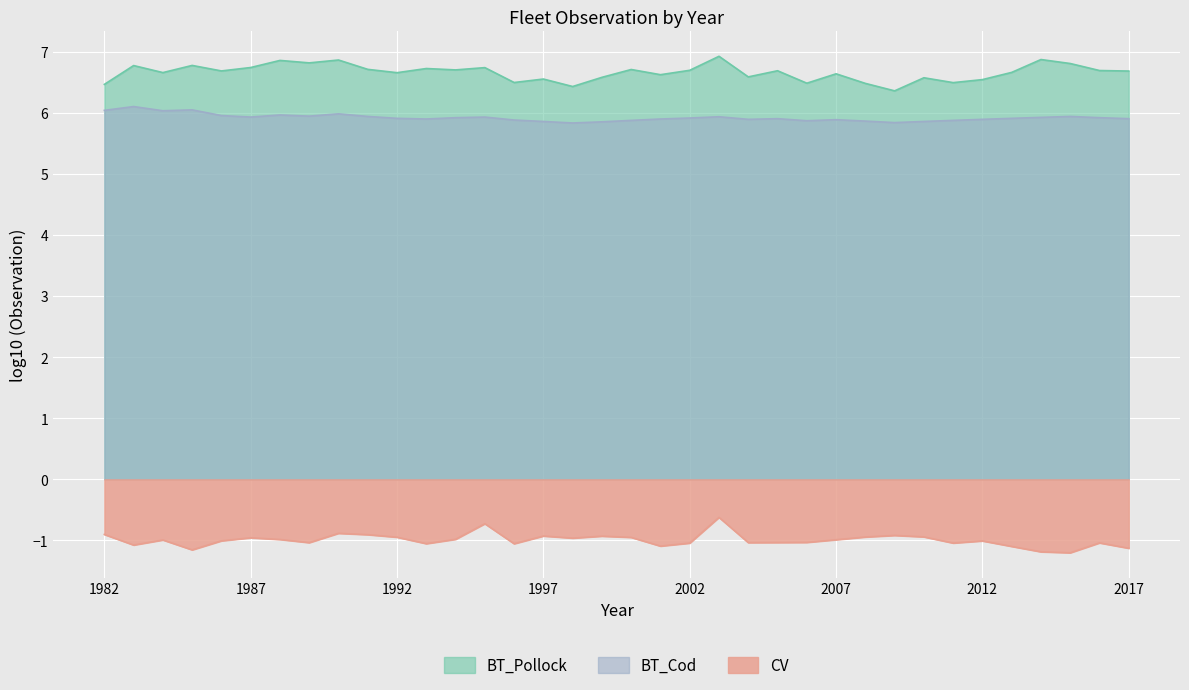

Which category has the highest value in the BT_Pollock series?

2003